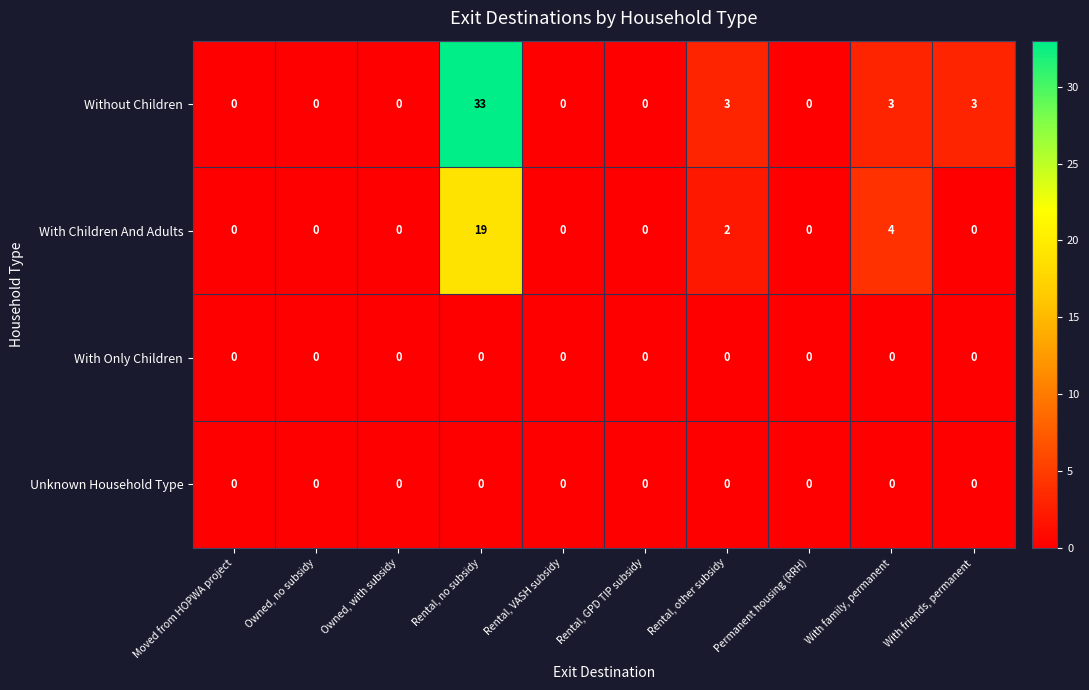

What is the difference between the second highest and second lowest values in the Without Children series?

3